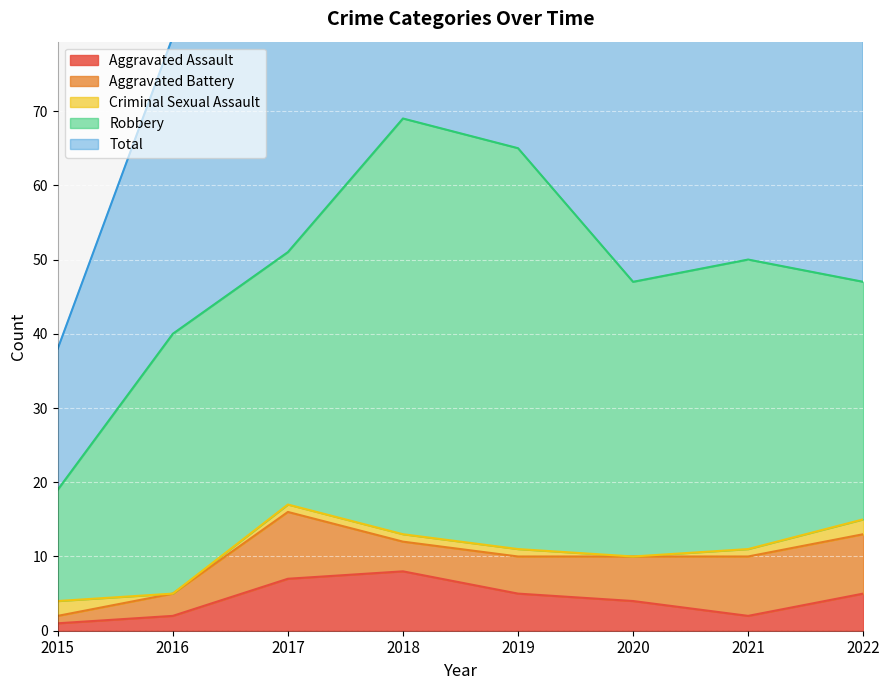

Which series has the largest total across all categories?

Total